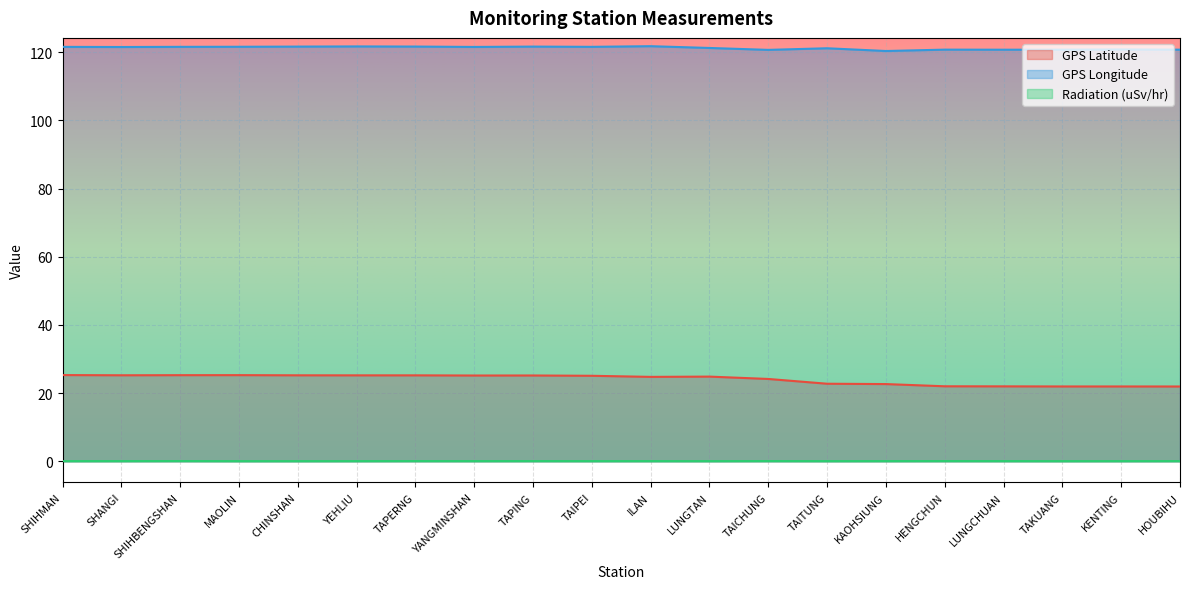

Is the value of GPS Longitude at LUNGCHUAN greater than the value of GPS Latitude at CHINSHAN?

Yes